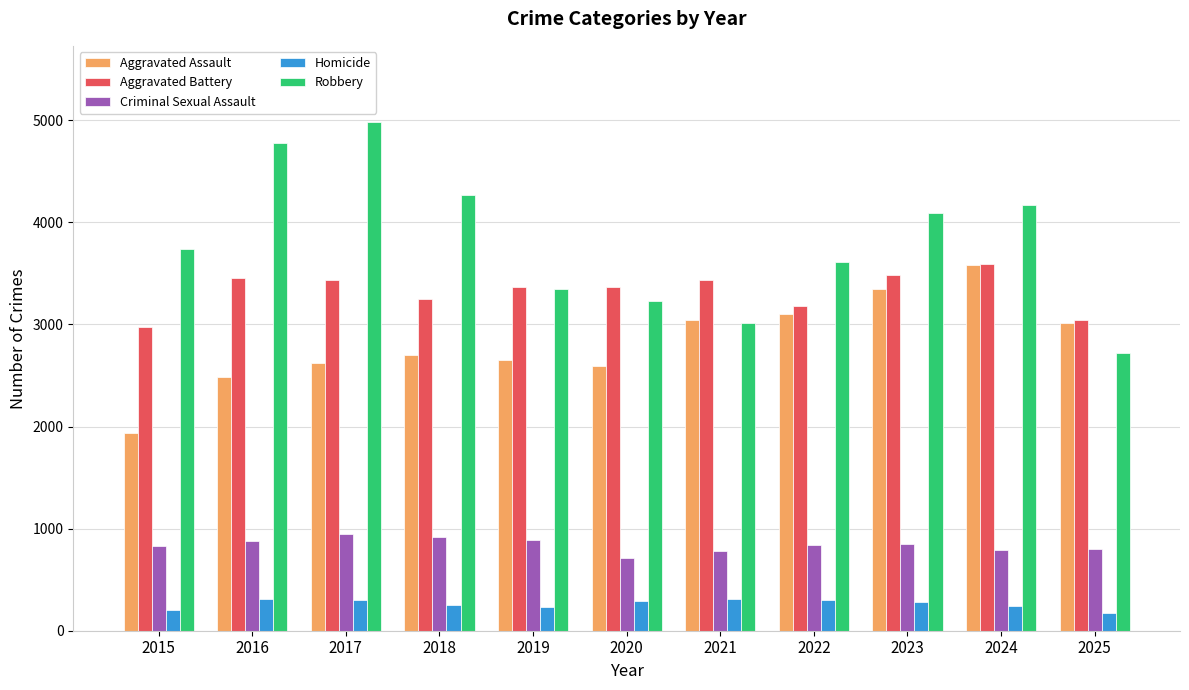

What is the difference between the Homicide values at 2021 and 2017?

2